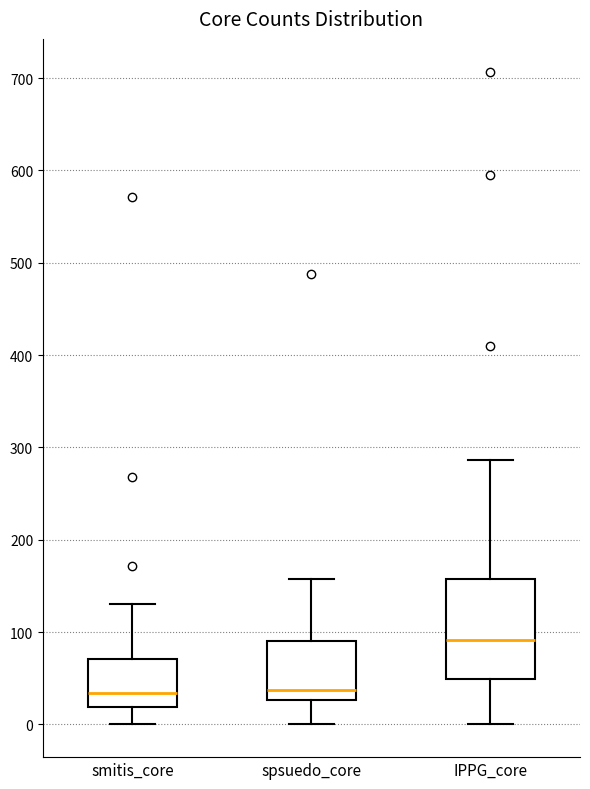

Where does the median line of the box for IPPG_core sit on the y-axis? The values are not printed on the chart, so give them approximately, as read against the axis.

90